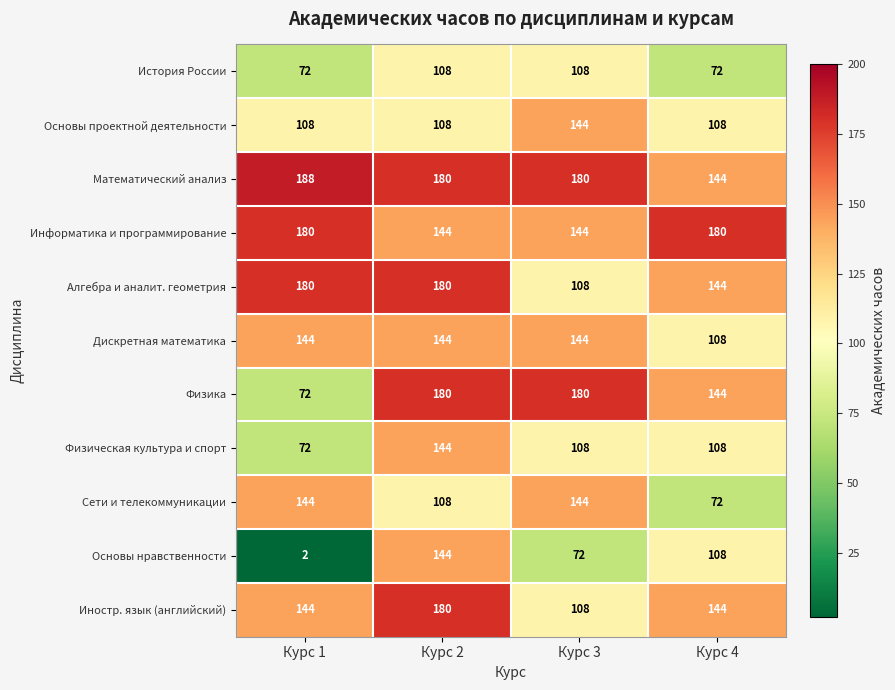

Which series changed the most between Курс 1 and Курс 4?

Основы нравственности